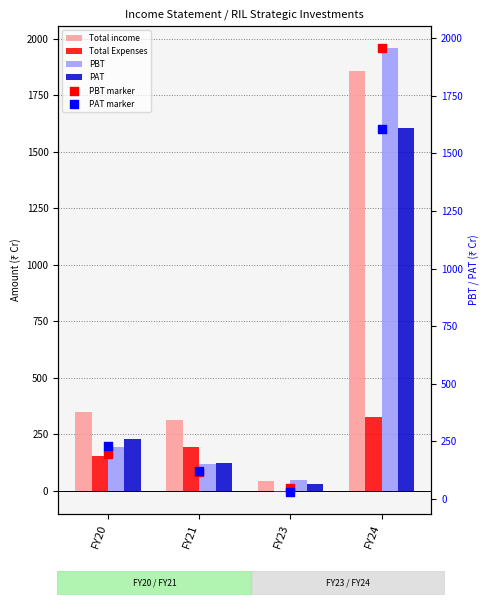

Which series has the largest Y range (max minus min)?

PBT